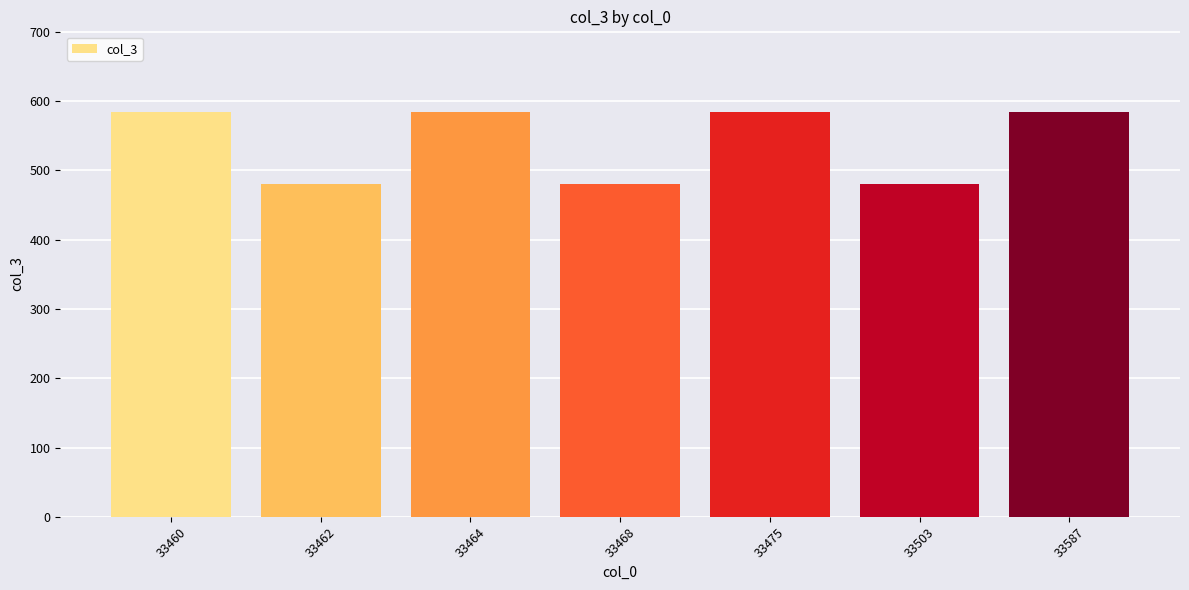

How many data points are less than 584?

3